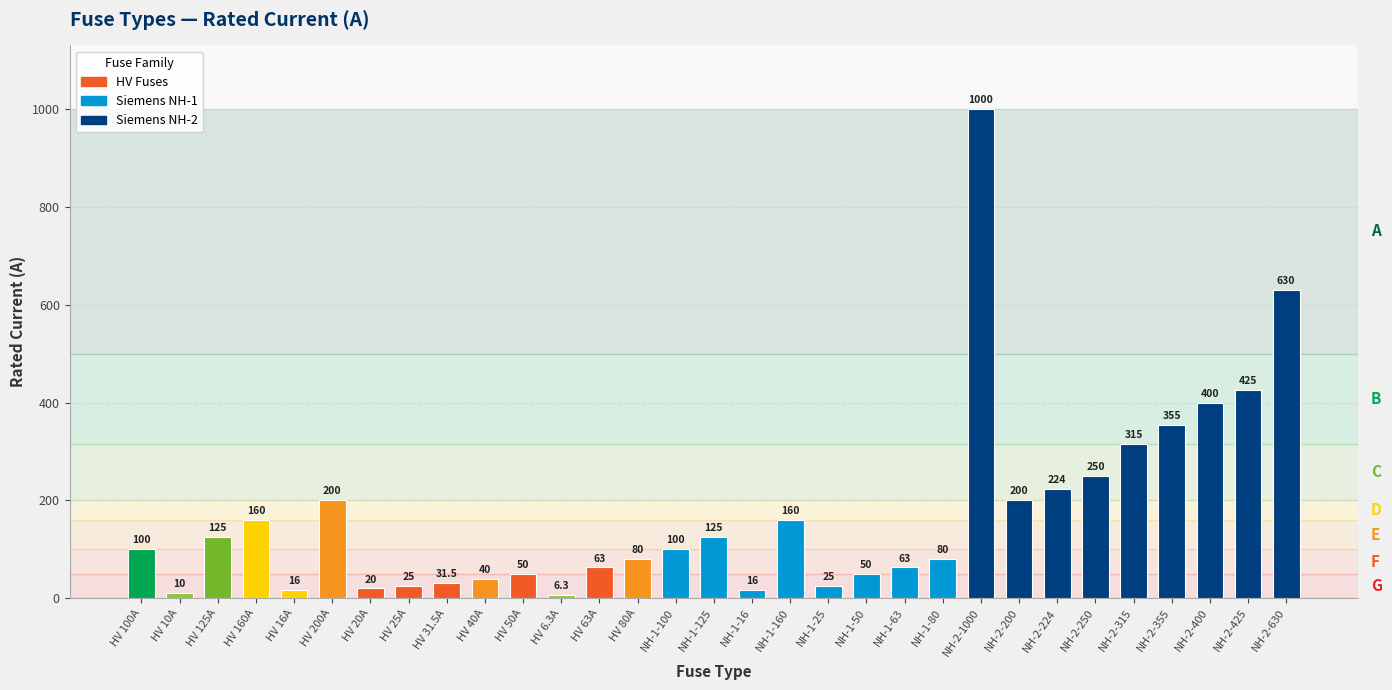

What is the change in value from HV 63A to NH-2-355?

+292.0